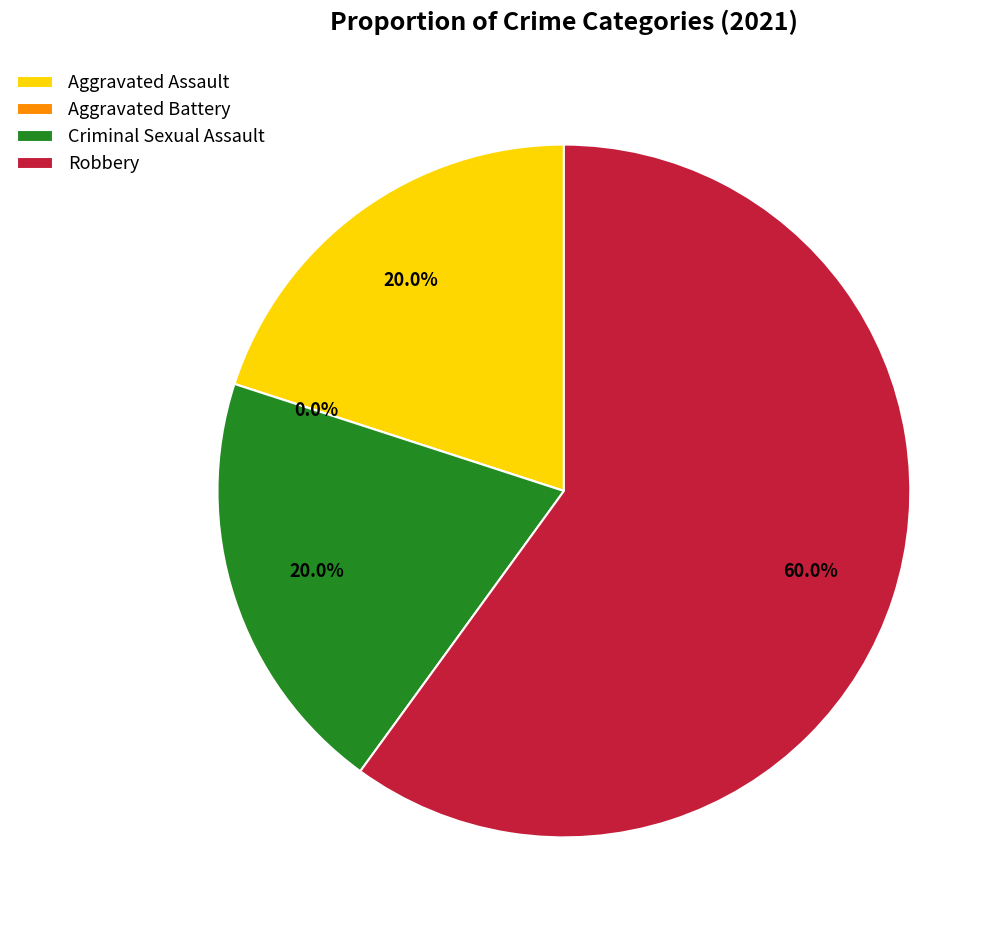

What percentage do Aggravated Battery and Robbery together represent?

60.0%